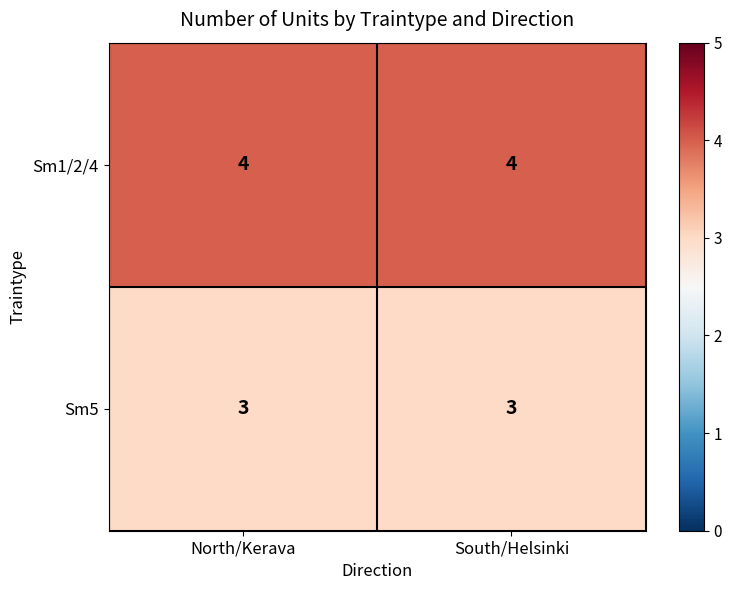

At North/Kerava, list the series in order from smallest to largest.

Sm5, Sm1/2/4